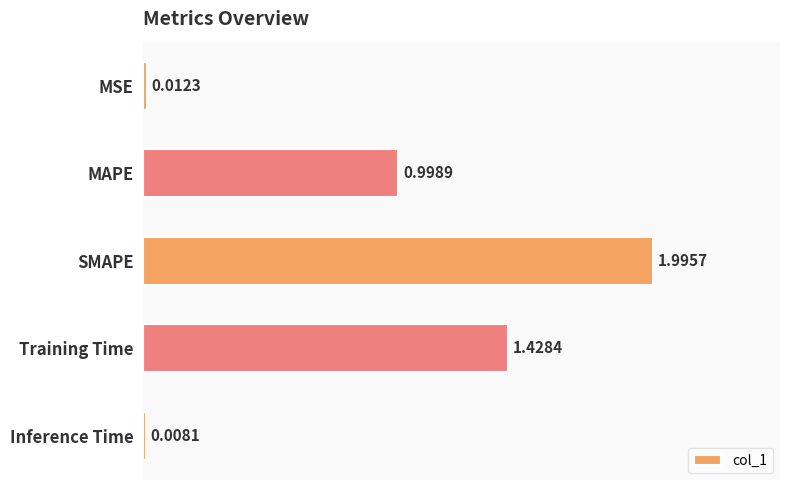

Which label corresponds to the smallest value in the chart?

Inference Time